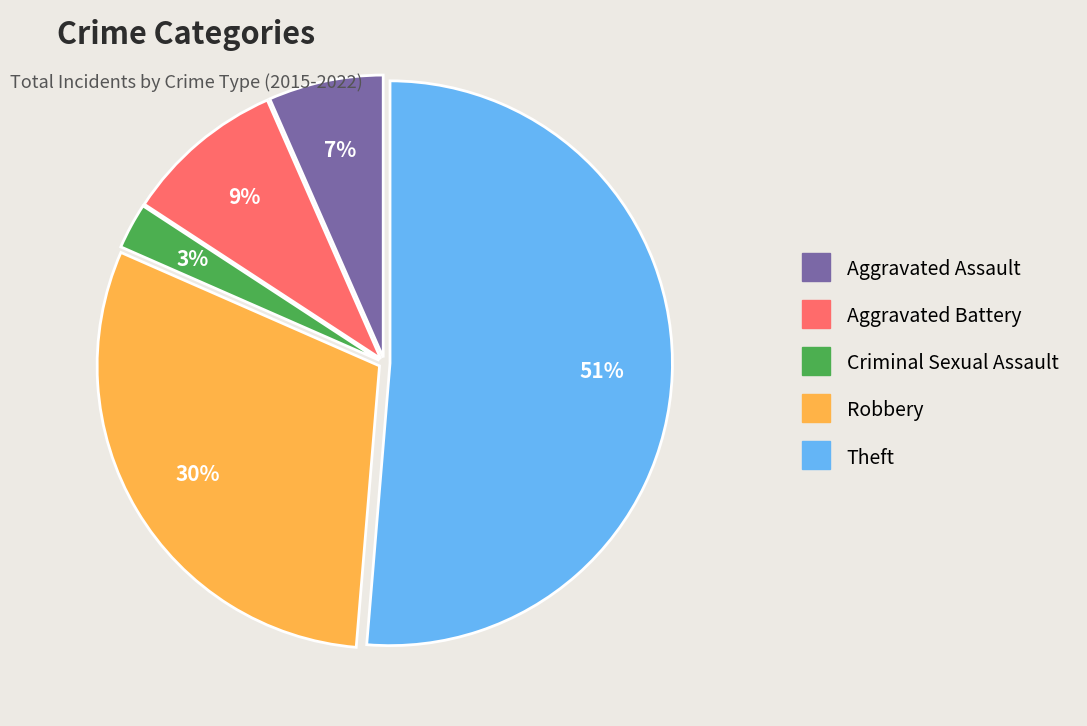

Do Theft and Aggravated Assault together represent more than half of the pie?

Yes